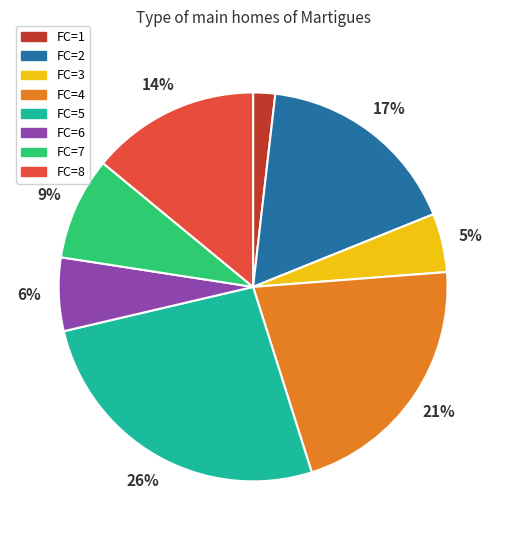

To the nearest percent, what is the combined percentage of FC=8 and FC=7?

23%